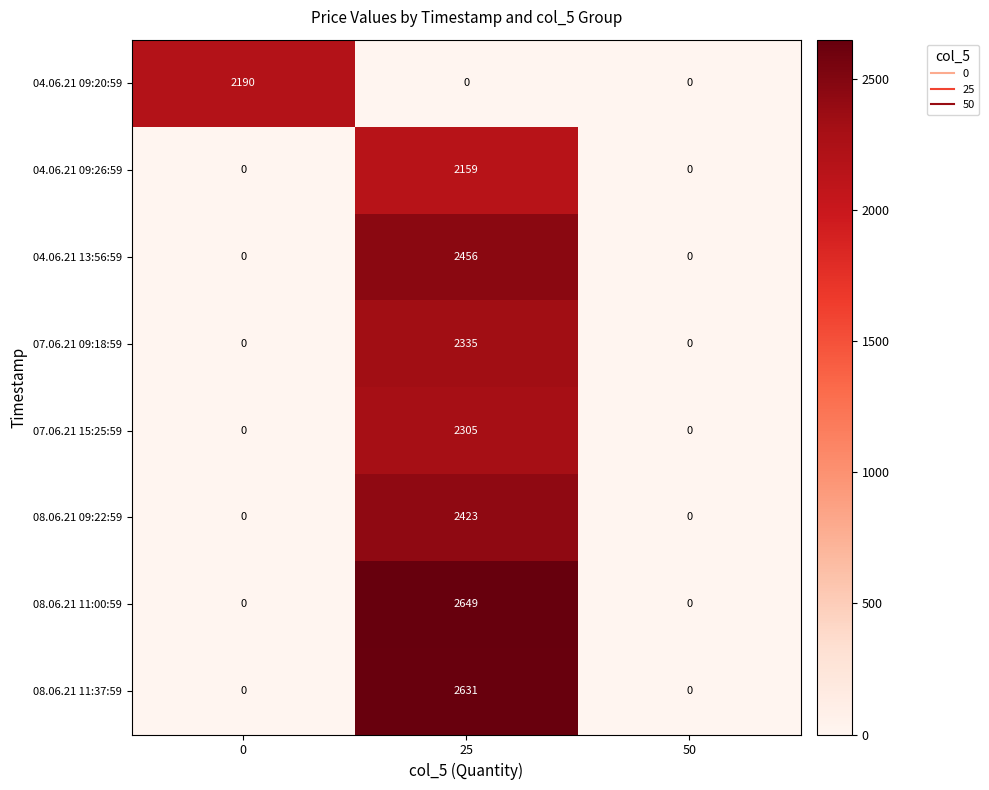

At which category is the sum across all series the highest?

25